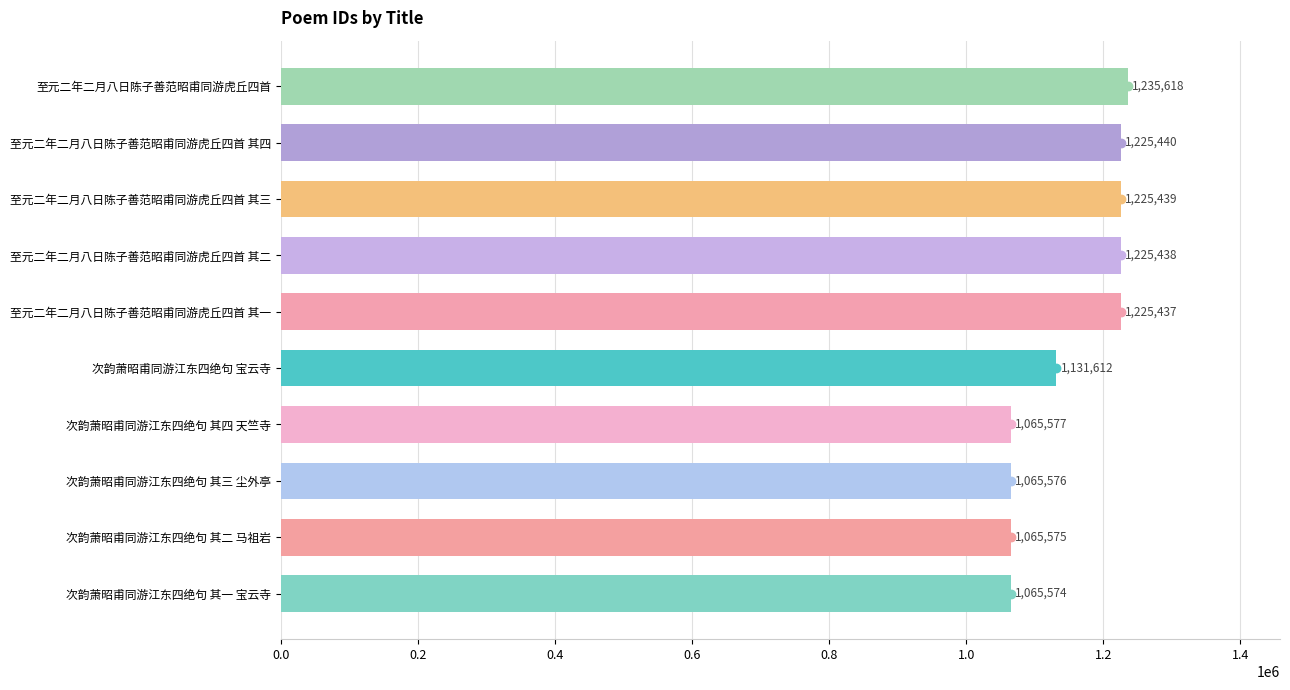

What is the value of the 6th bar from the top?

1131612